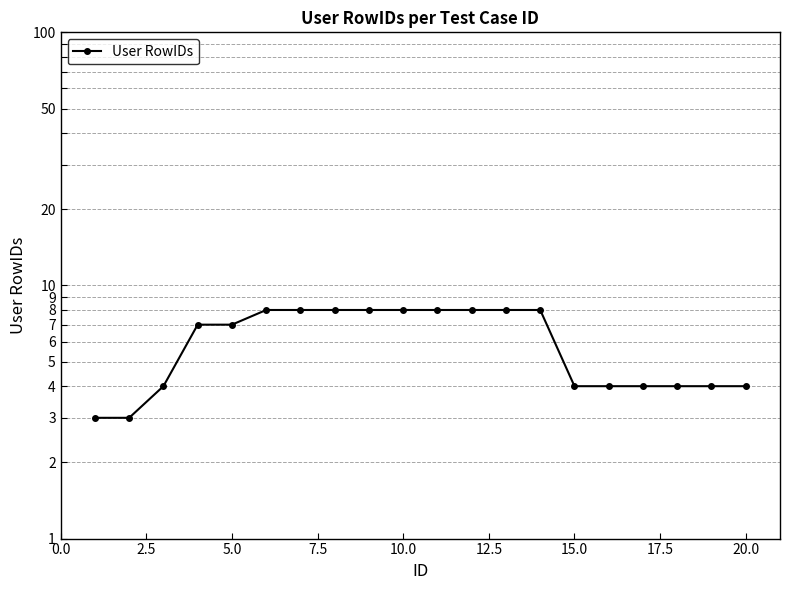

What is the value of the 2nd point from the left?

3